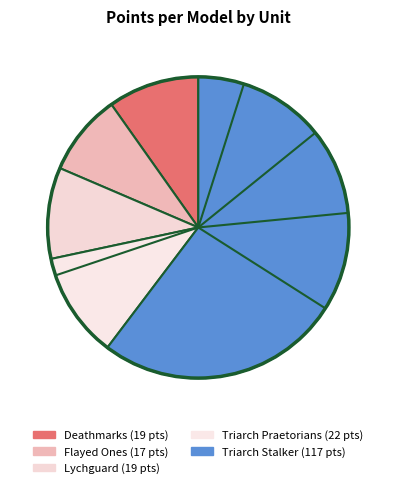

How much of the chart is everything except Triarch Praetorians?

88.7%